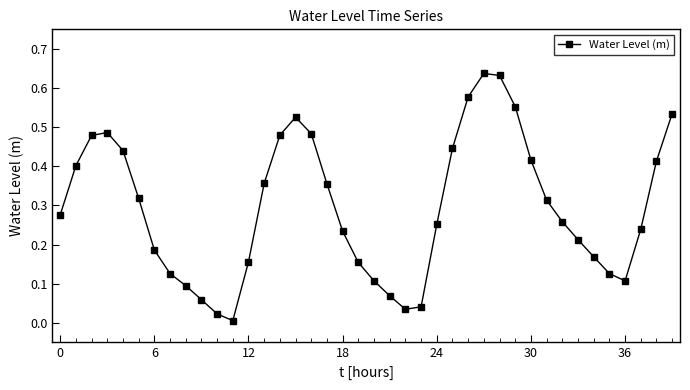

How many series are shown in this chart?

1